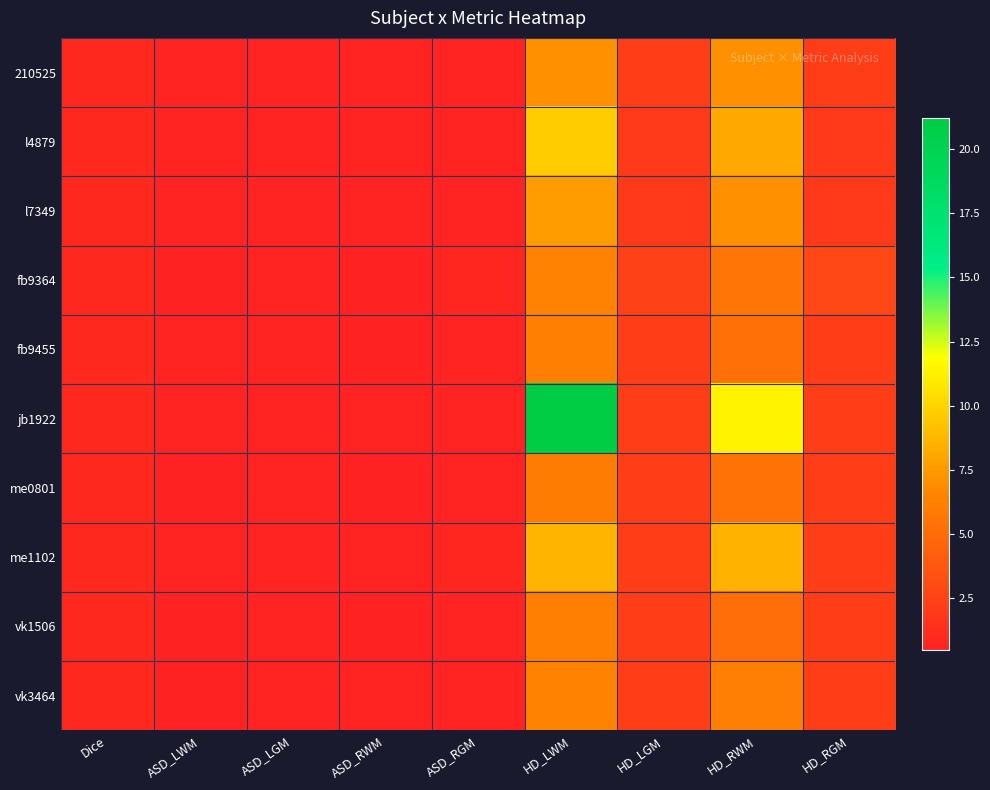

Which series has the largest total across all categories?

jb1922